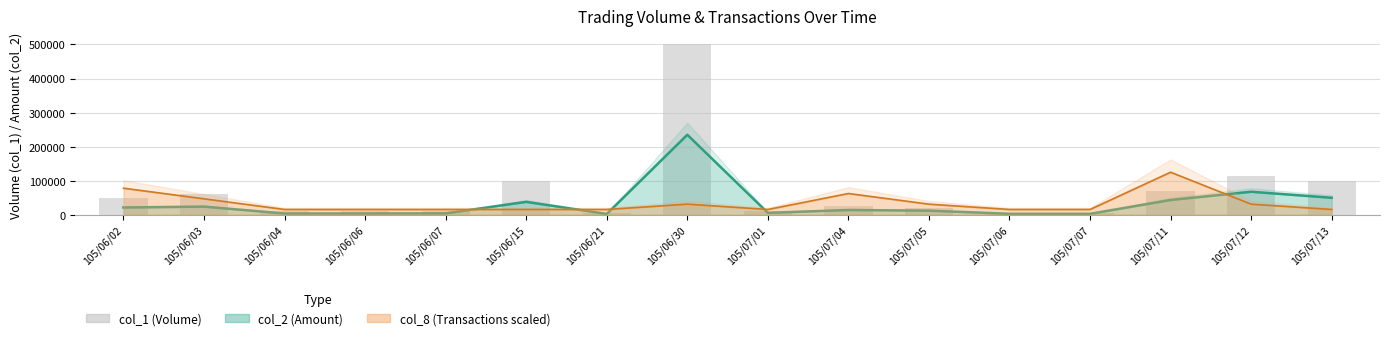

What is the approximate value at 105/06/04?

10000